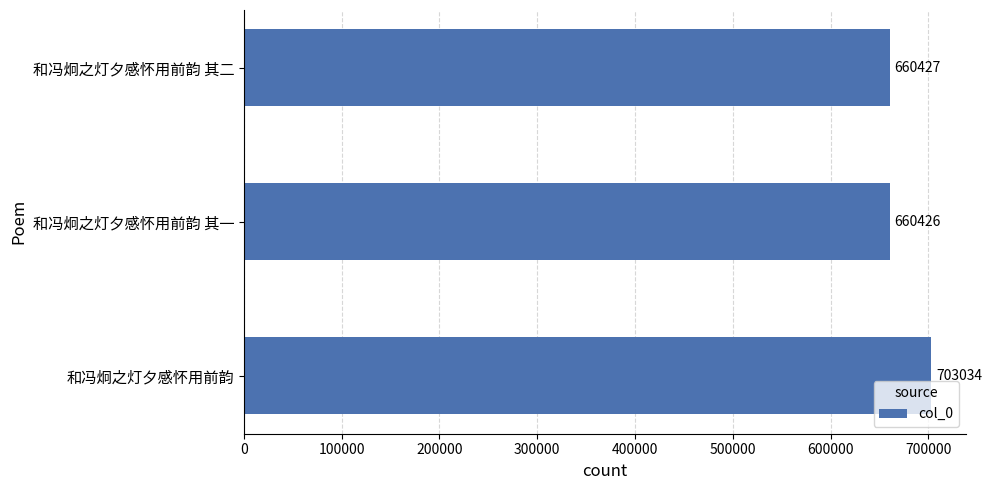

The value at 和冯炯之灯夕感怀用前韵 is 703034. True or false?

True